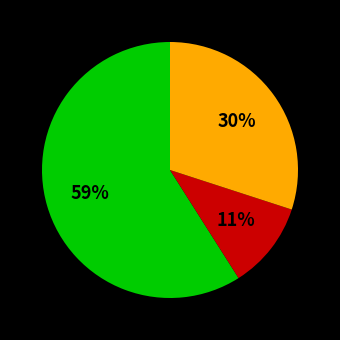

Is there any slice that represents more than half of the pie?

Yes